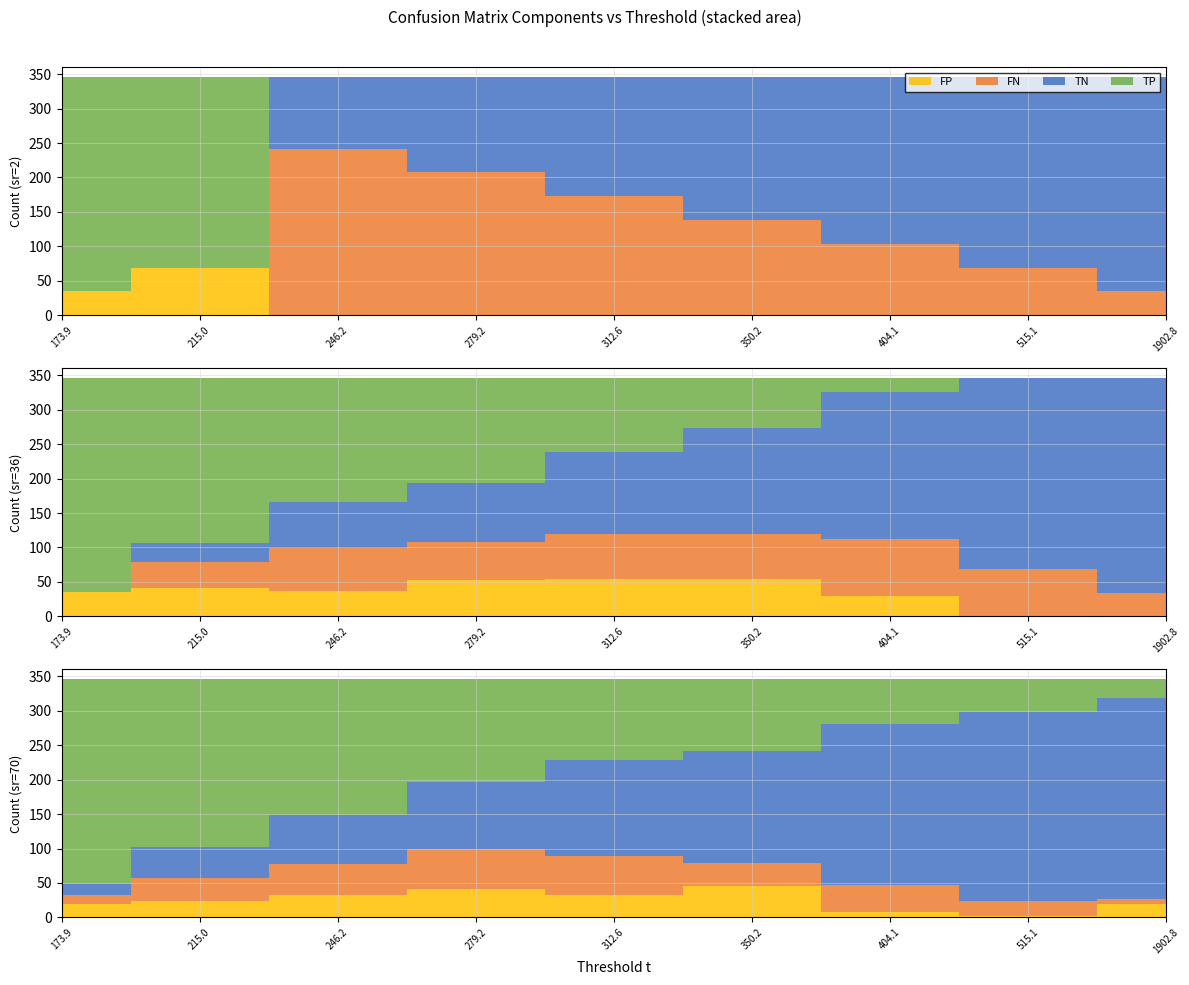

Reading left to right, what are all the values shown in this chart?

TN: 173.891=0	214.959=0	246.171=104	279.184=138	312.586=173	350.175=208	404.142=242	515.107=277	1902.79=311
TP: 173.891=311	214.959=277	246.171=0	279.184=0	312.586=0	350.175=0	404.142=0	515.107=0	1902.79=0
FN: 173.891=0	214.959=0	246.171=242	279.184=208	312.586=173	350.175=138	404.142=104	515.107=69	1902.79=35
FP: 173.891=35	214.959=69	246.171=0	279.184=0	312.586=0	350.175=0	404.142=0	515.107=0	1902.79=0